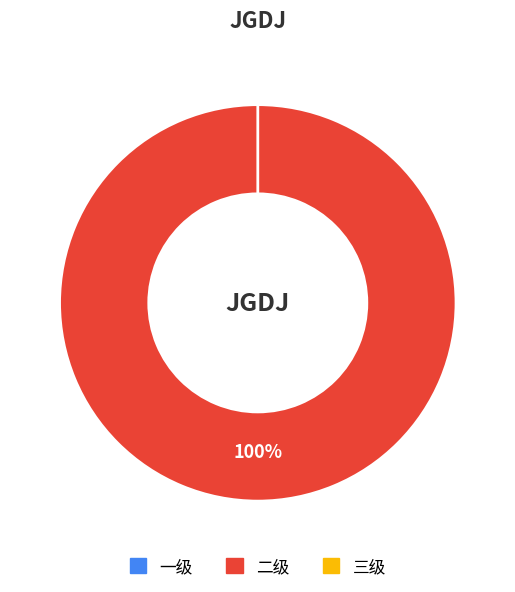

Rank the categories by value from lowest to highest.

一级, 三级, 二级